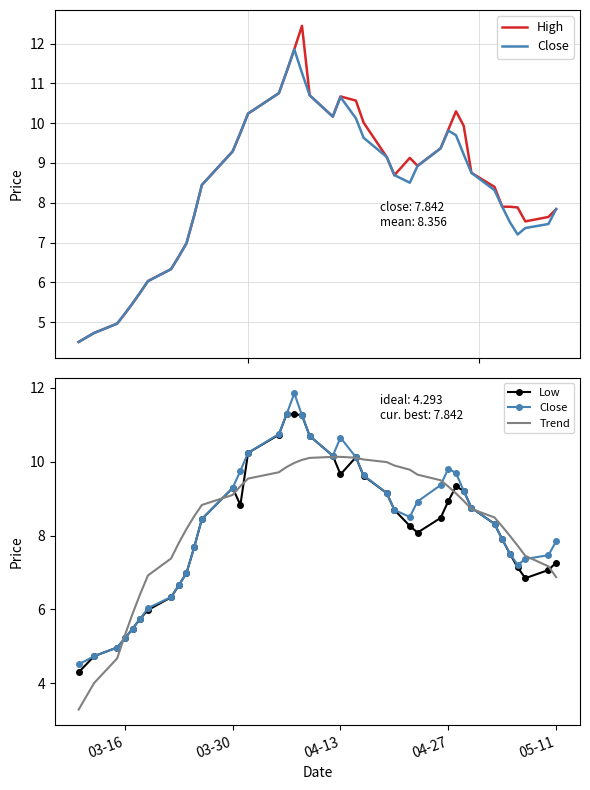

What is the average value of the Trend series?

8.4